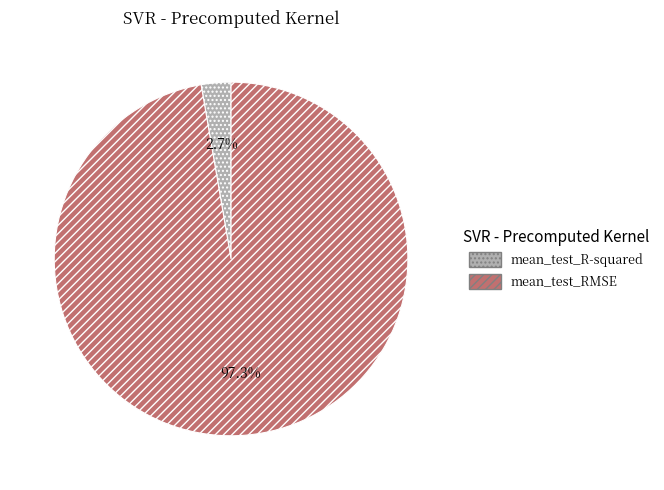

Between mean_test_R-squared and mean_test_RMSE, which is larger?

mean_test_RMSE